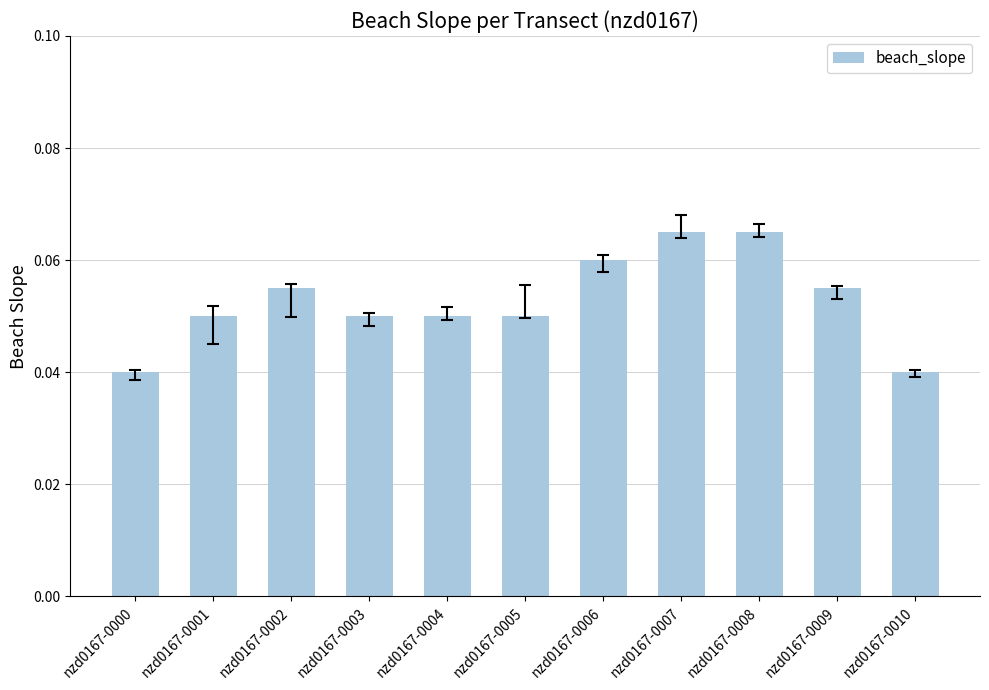

How many values are between 0 and 1?

11